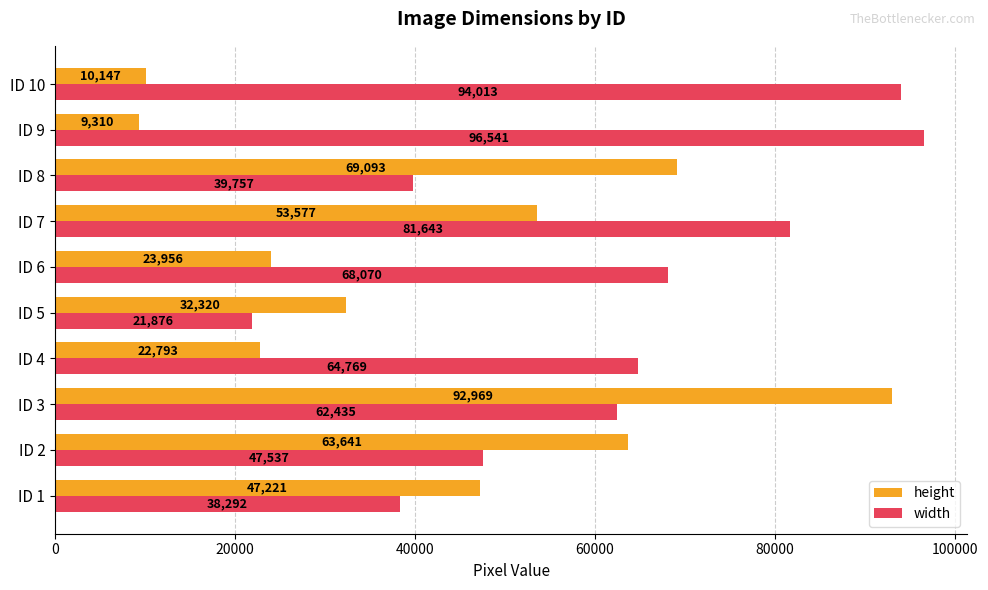

Which series has the widest spread of values?

height